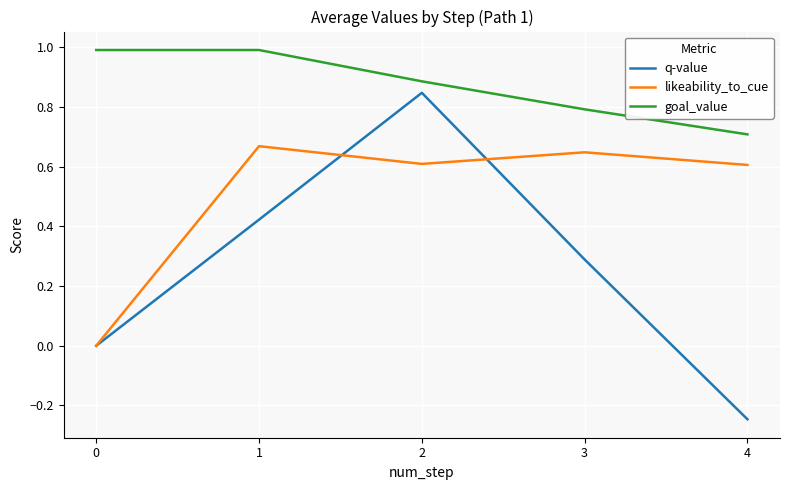

Does the chart have visible grid lines?

Yes